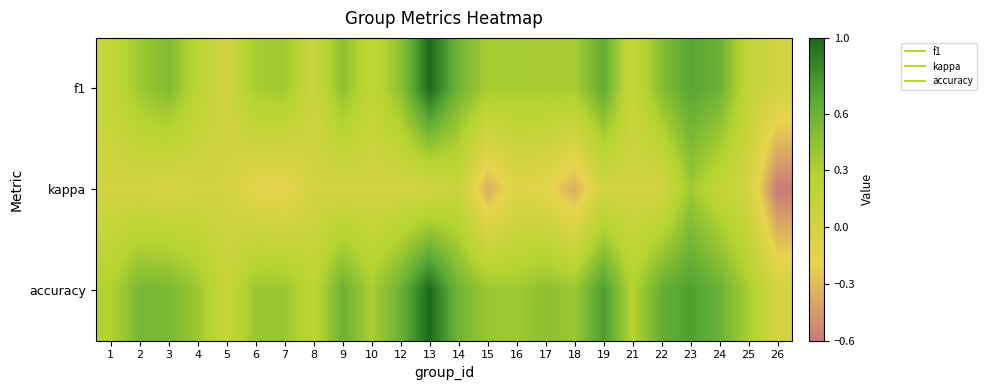

Reading left to right, list all the values displayed in this chart.

f1: 1=0.1	2=0.4	3=0.5	4=0.2	5=0.0	6=0.3	7=0.4	8=0.1	9=0.5	10=0.2	12=0.5	13=1.0	14=0.6	15=0.3	16=0.3	17=0.3	18=0.3	19=0.6	21=0.1	22=0.5	23=0.7	24=0.6	25=0.2	26=0.0
kappa: 1=0.0	2=0.0	3=-0.1	4=0.0	5=0.0	6=-0.2	7=-0.2	8=0.0	9=0.0	10=0.0	12=0.0	13=0.0	14=0.1	15=-0.4	16=-0.1	17=-0.2	18=-0.4	19=0.0	21=0.0	22=0.0	23=0.4	24=0.2	25=0.0	26=-0.6
accuracy: 1=0.3	2=0.5	3=0.5	4=0.4	5=0.1	6=0.4	7=0.4	8=0.2	9=0.6	10=0.3	12=0.6	13=1.0	14=0.6	15=0.4	16=0.4	17=0.5	18=0.4	19=0.8	21=0.3	22=0.6	23=0.7	24=0.6	25=0.3	26=0.0